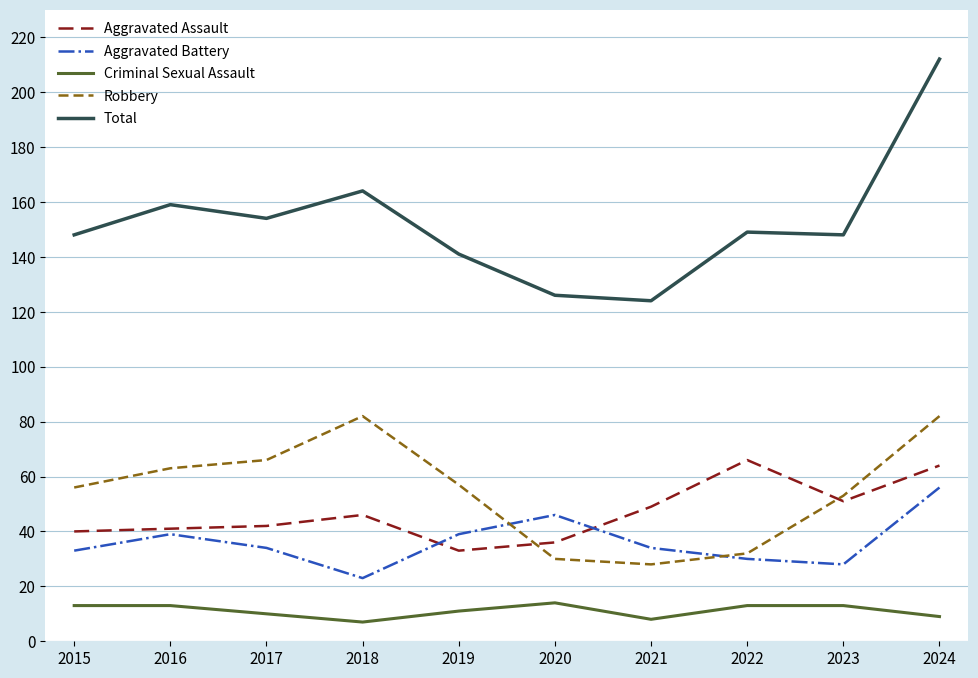

True or false: Robbery has more than 1 points higher than both neighbors.

False